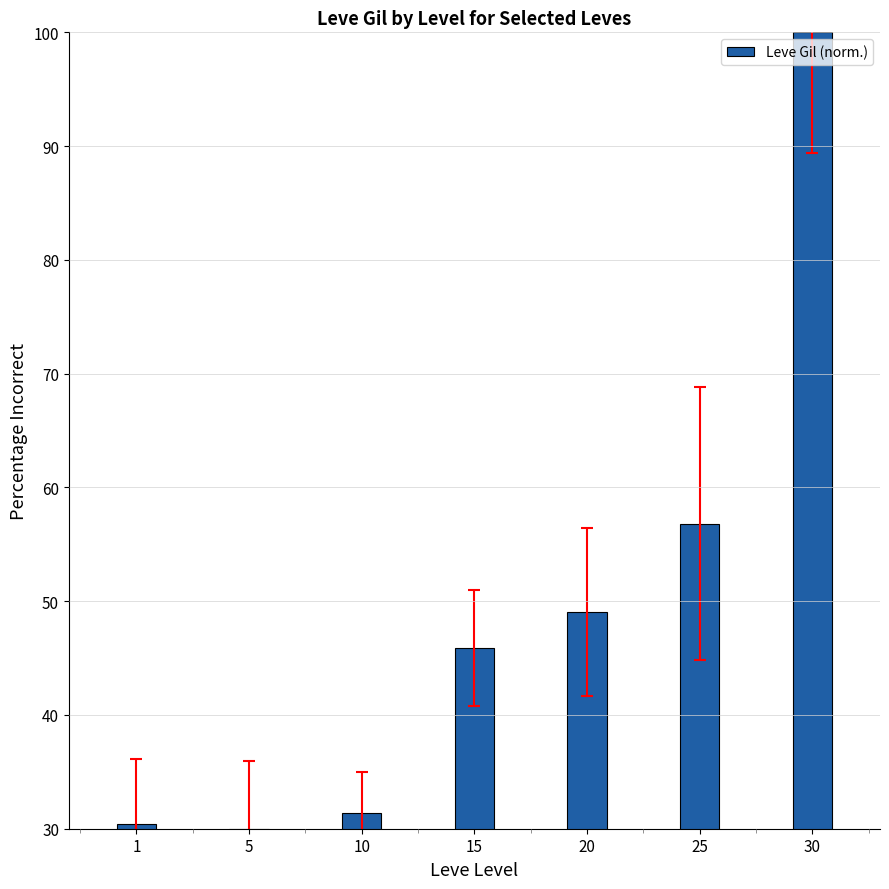

Where is the data nearest to the value 65?

25